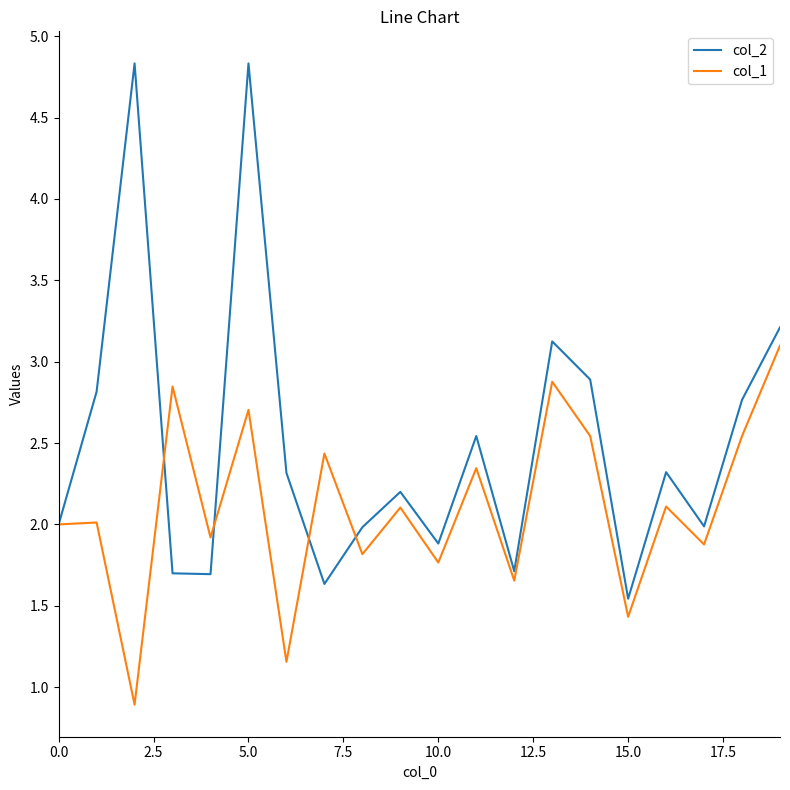

Rank the series by their average value, from highest to lowest.

col_2, col_1